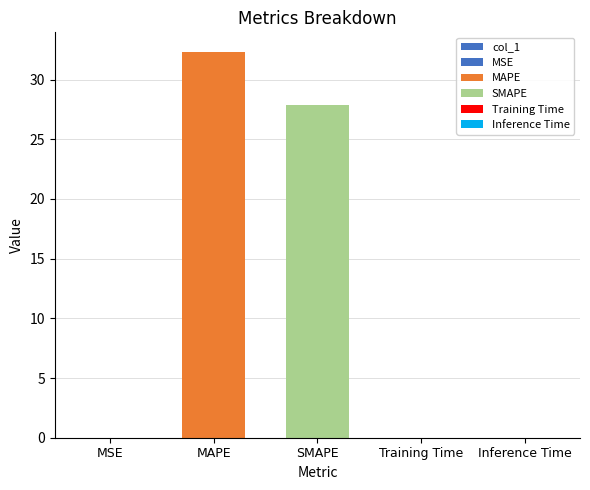

What is the ratio of the value at MAPE to the value at SMAPE?

1.2